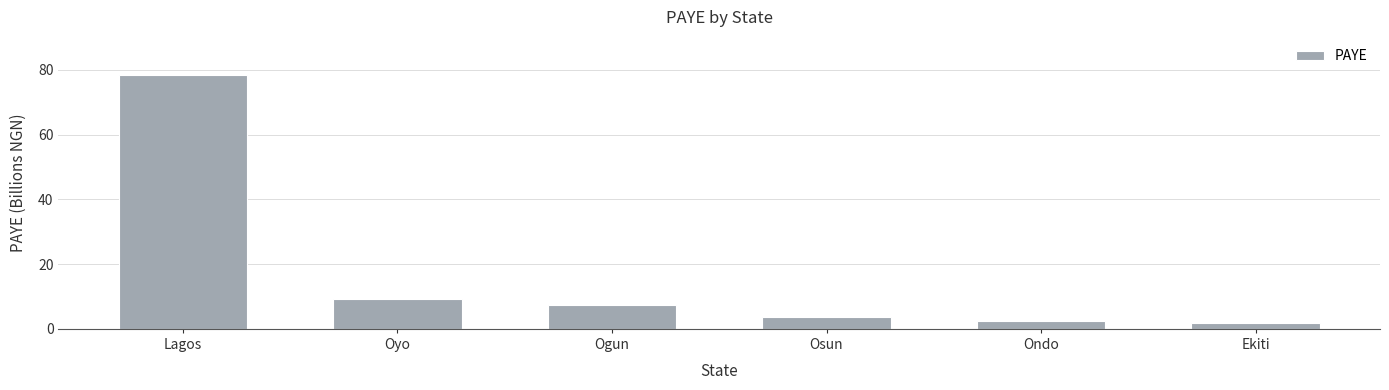

What position from the right is Osun?

3